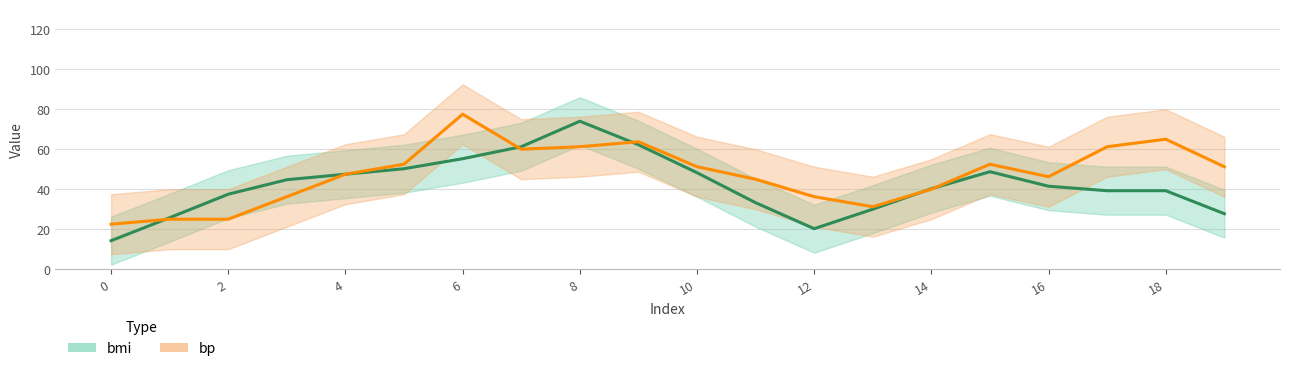

What are all the series names shown in the legend?

bmi, bp